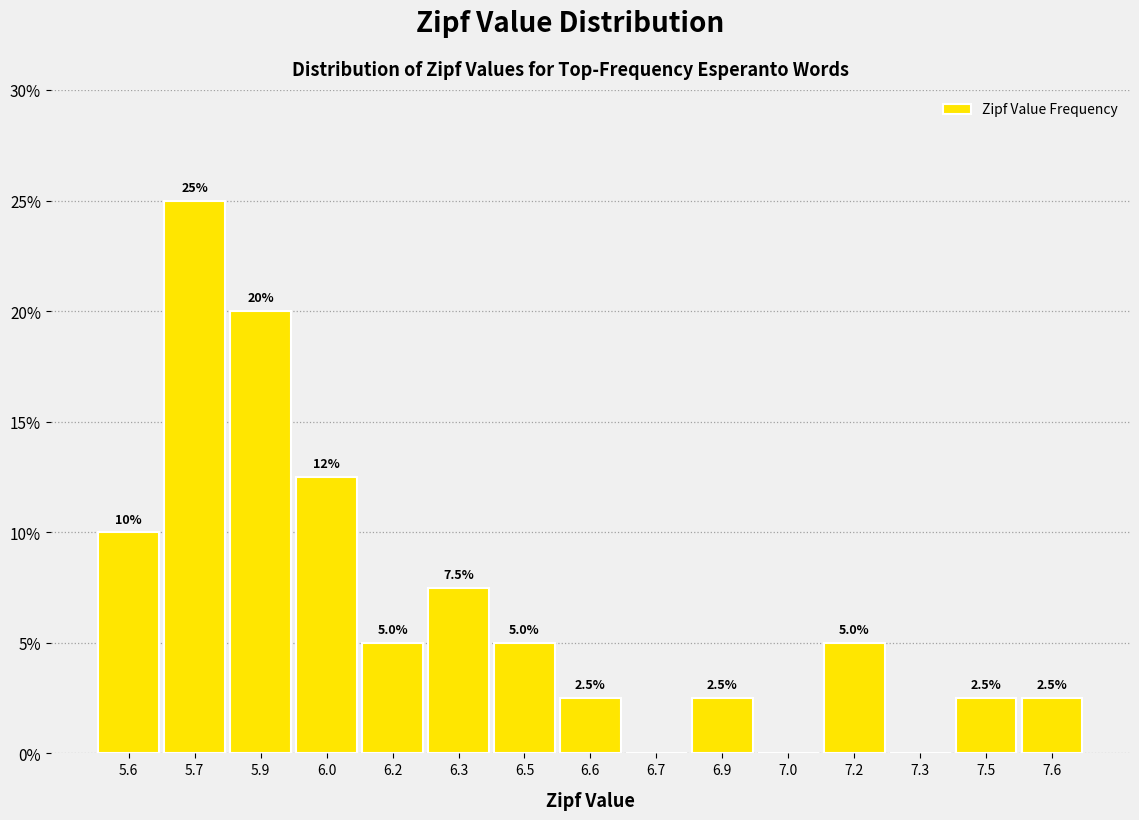

Reading right to left, transcribe all the data shown in this chart.

7.6=2.5	7.5=2.5	7.3=0.0	7.2=5.0	7.0=0.0	6.9=2.5	6.7=0.0	6.6=2.5	6.5=5.0	6.3=7.5	6.2=5.0	6.0=12.5	5.9=20.0	5.7=25.0	5.6=10.0